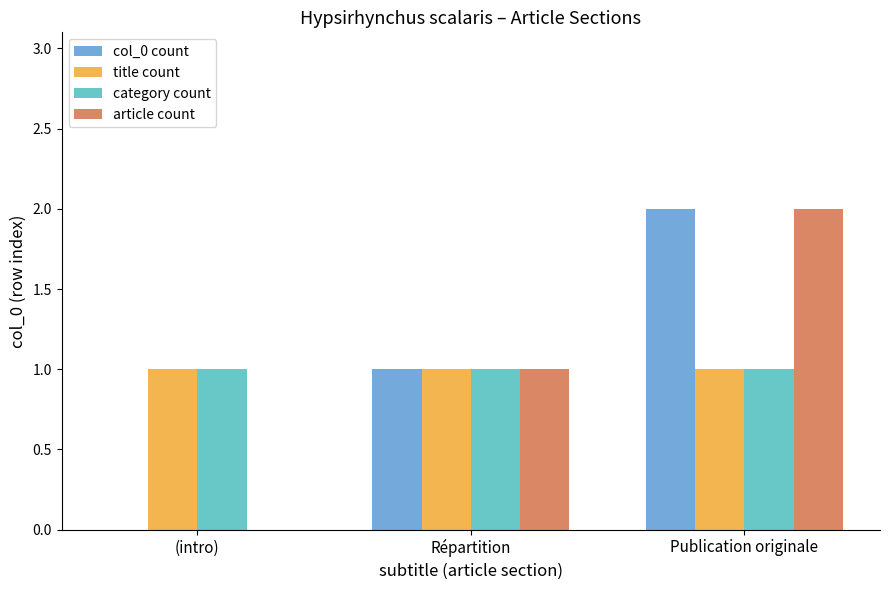

What value does the col_0 count series have at Répartition?

1